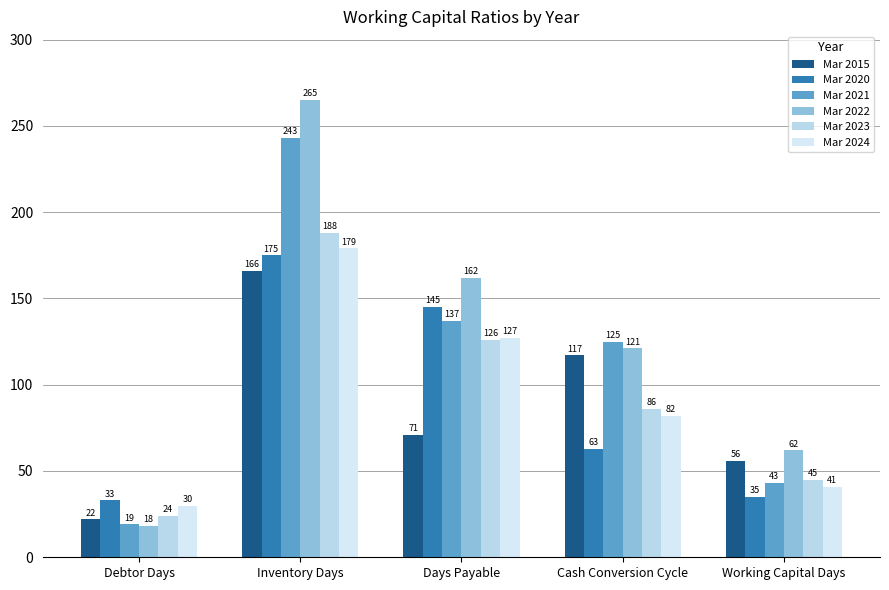

What position from the left is Cash Conversion Cycle?

4